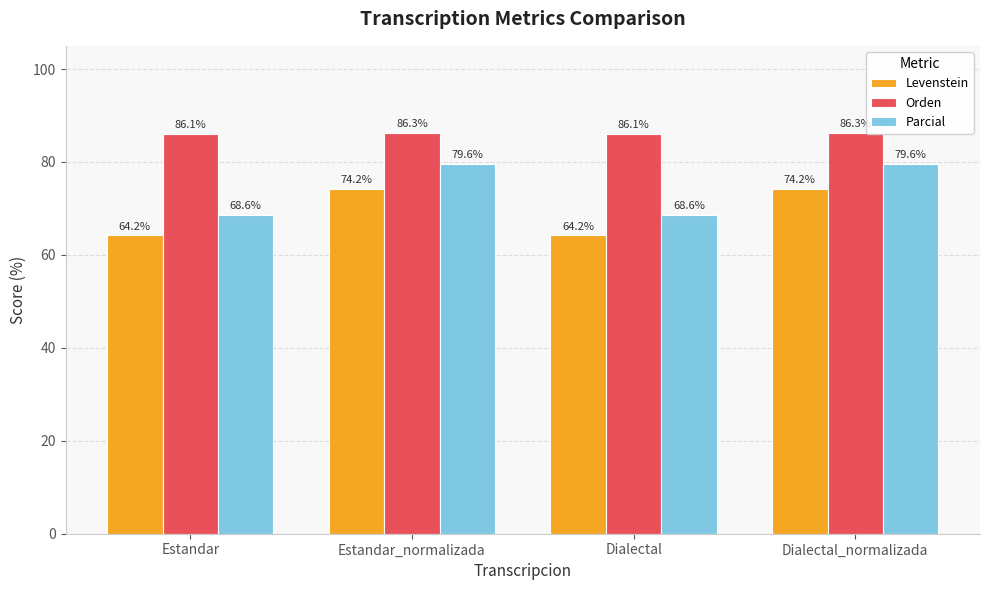

How many values in the Levenstein series are below 74?

2